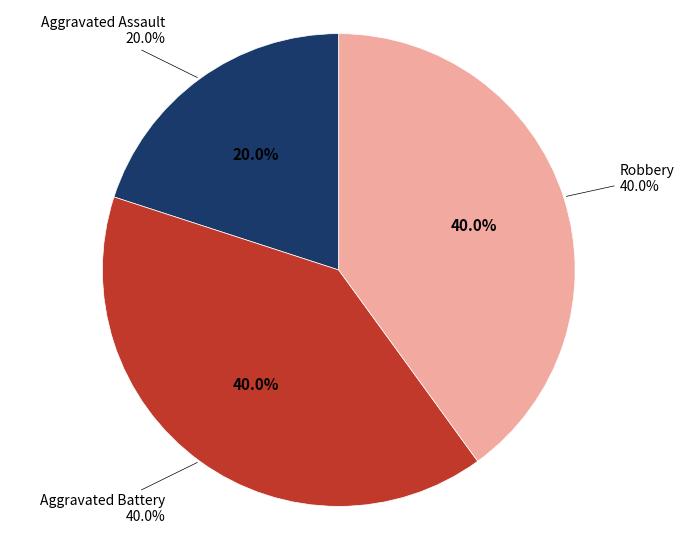

Is it true that Robbery is 40% of the pie?

True